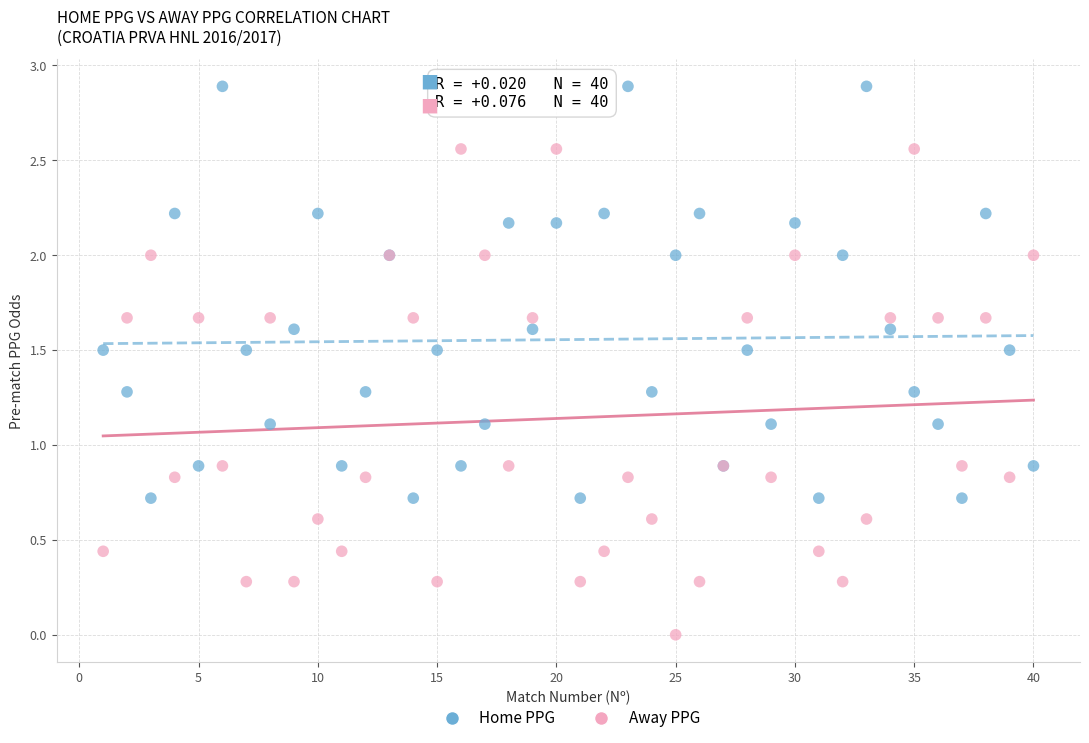

What are all the series names shown in the legend?

Home PPG, Away PPG